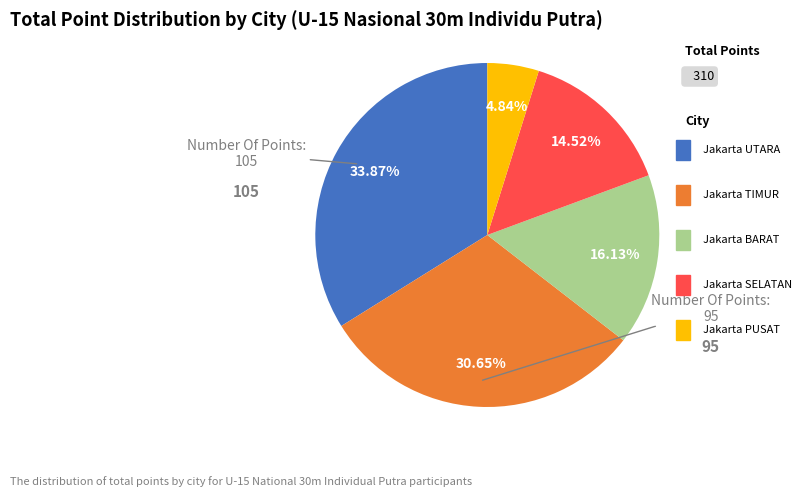

Is there any slice that represents more than half of the pie?

No